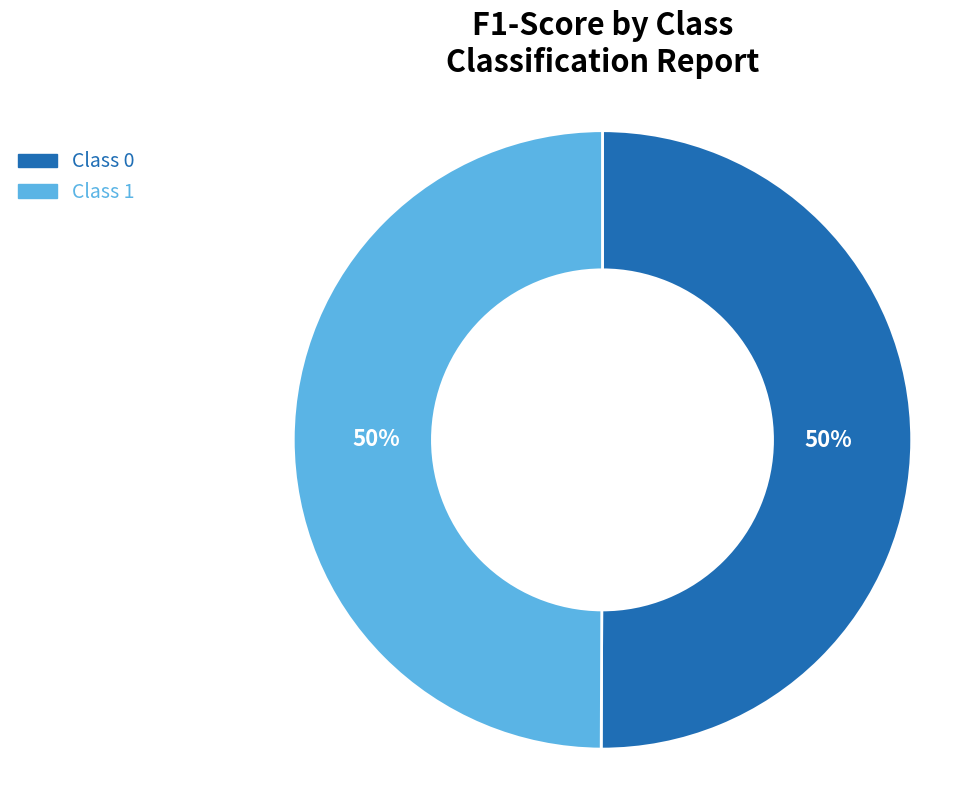

Count the number of slices in the pie.

2